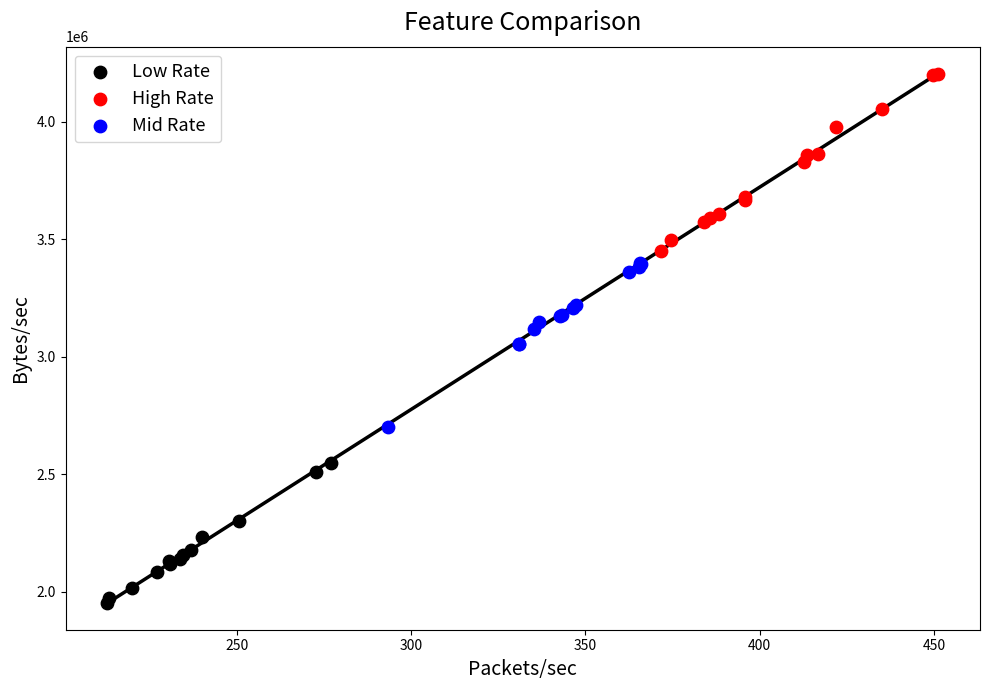

Which series contains the highest Y value?

High Rate